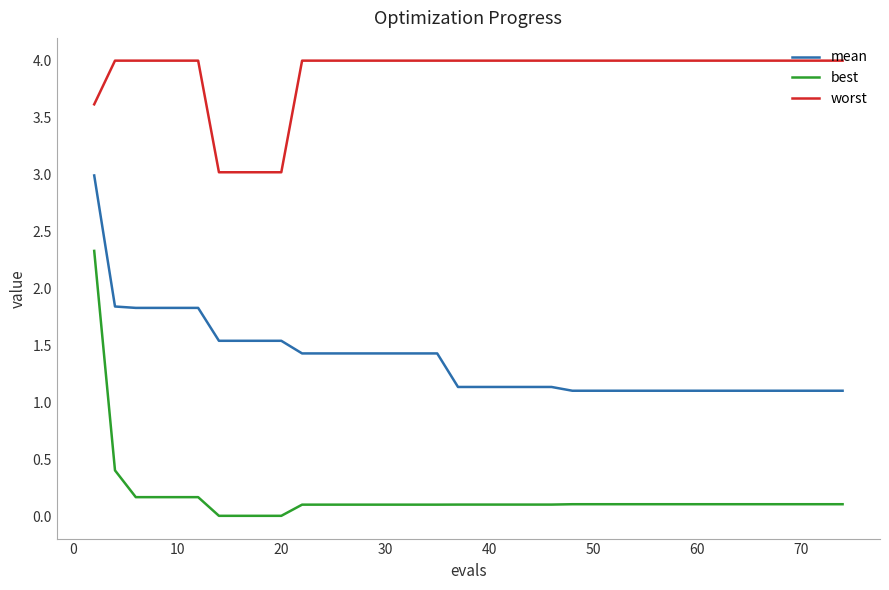

True or false: worst and best intersect in this chart.

False